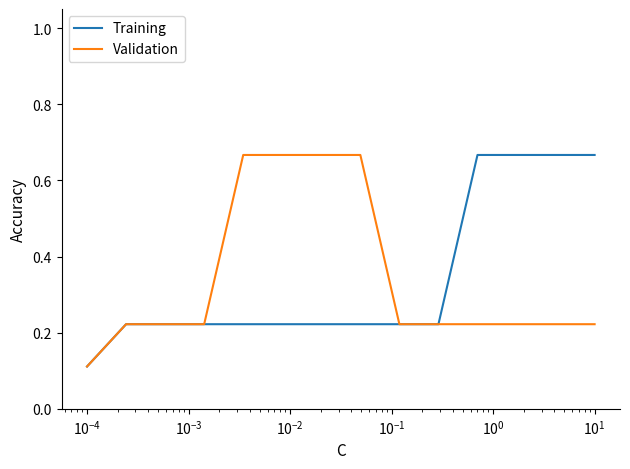

What are all the series names shown in the legend?

Training, Validation